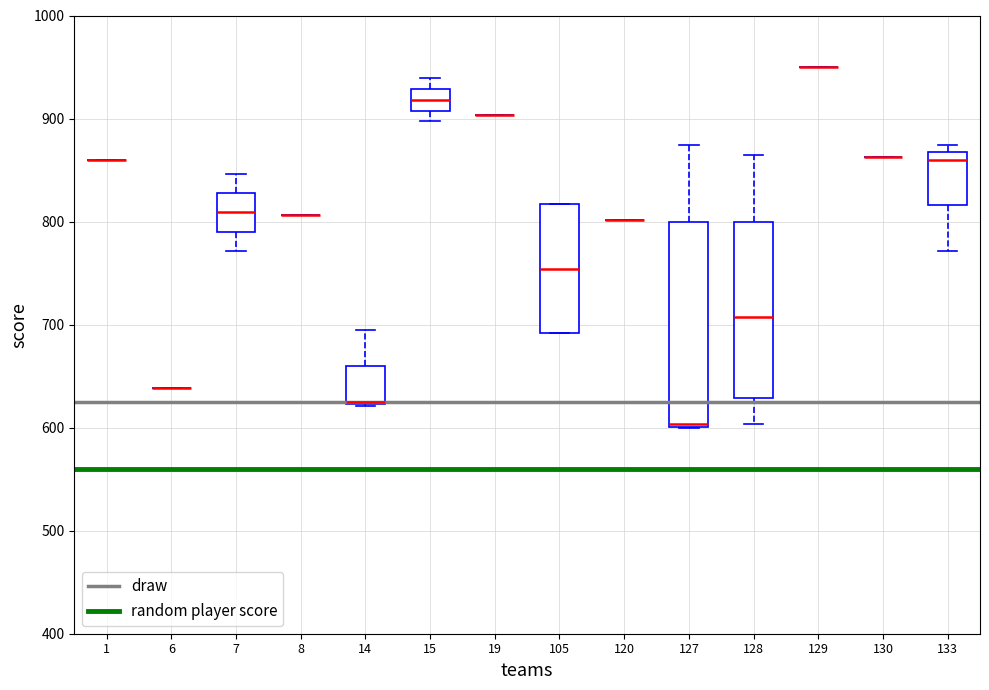

Comparing the boxes themselves (not the whiskers), which one is the tallest?

127